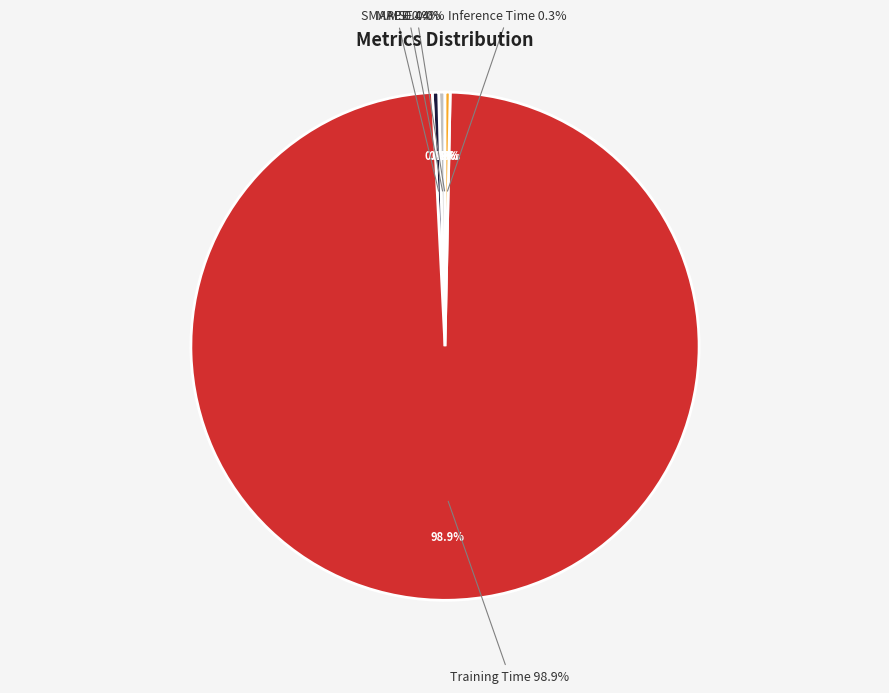

True or false: Training Time accounts for 99% of the total.

True